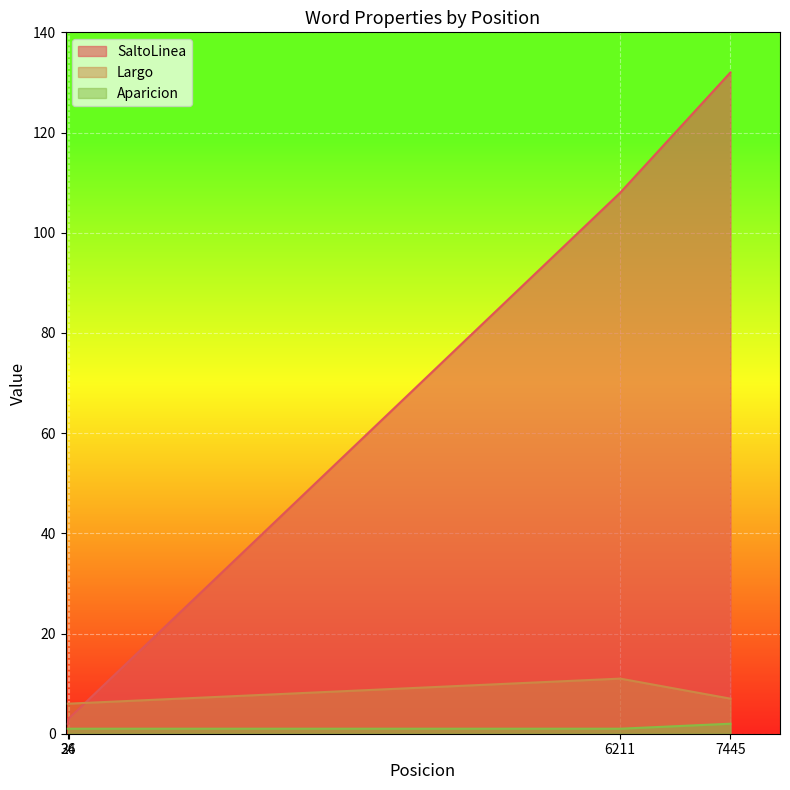

What is the sum of all Aparicion values?

5